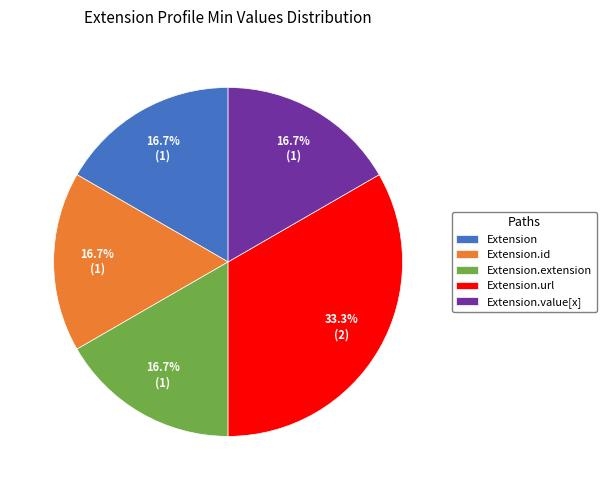

Which has a higher value, Extension or Extension.url?

Extension.url